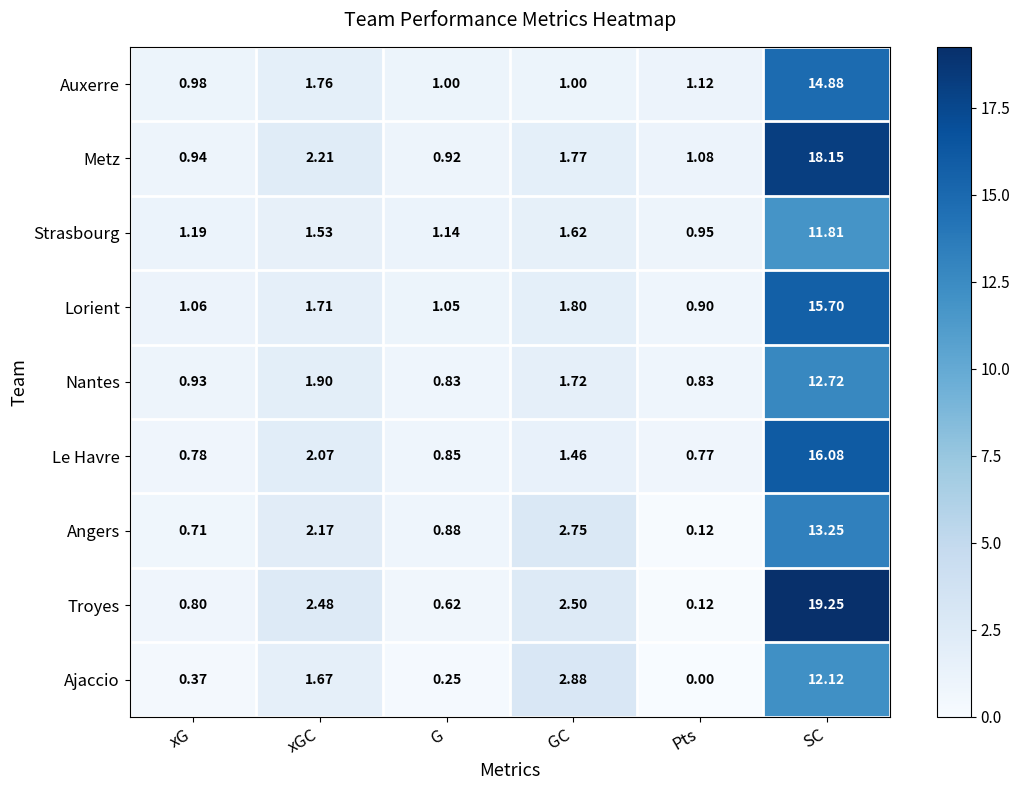

At which category is the sum across all series the highest?

SC